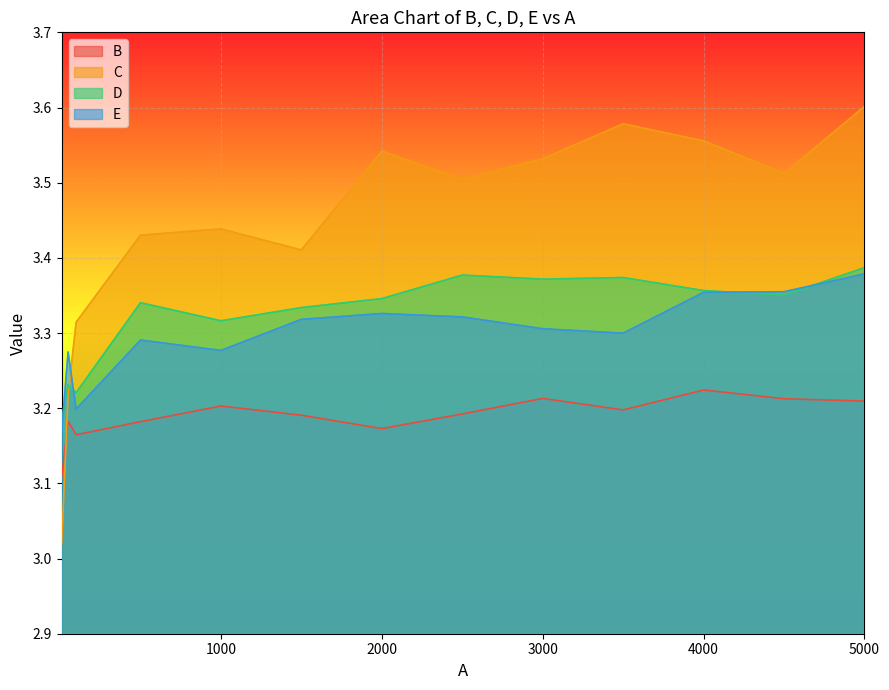

At which category is the sum across all series the highest?

5000